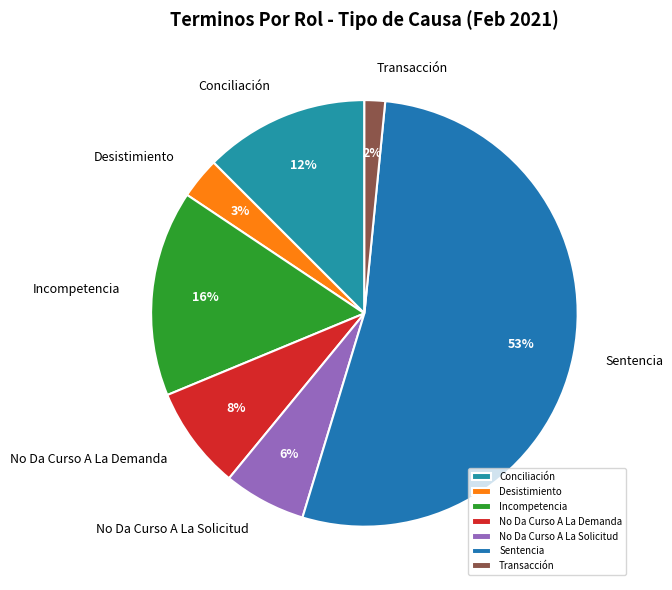

Which slice is the largest?

Sentencia